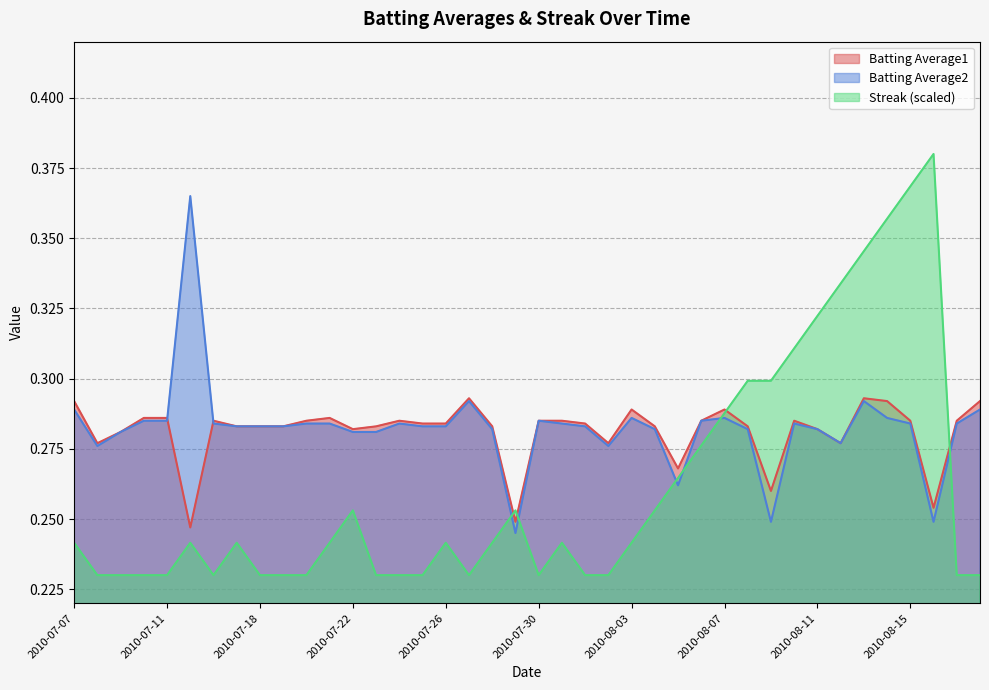

Which series has the largest total across all categories?

Batting Average2